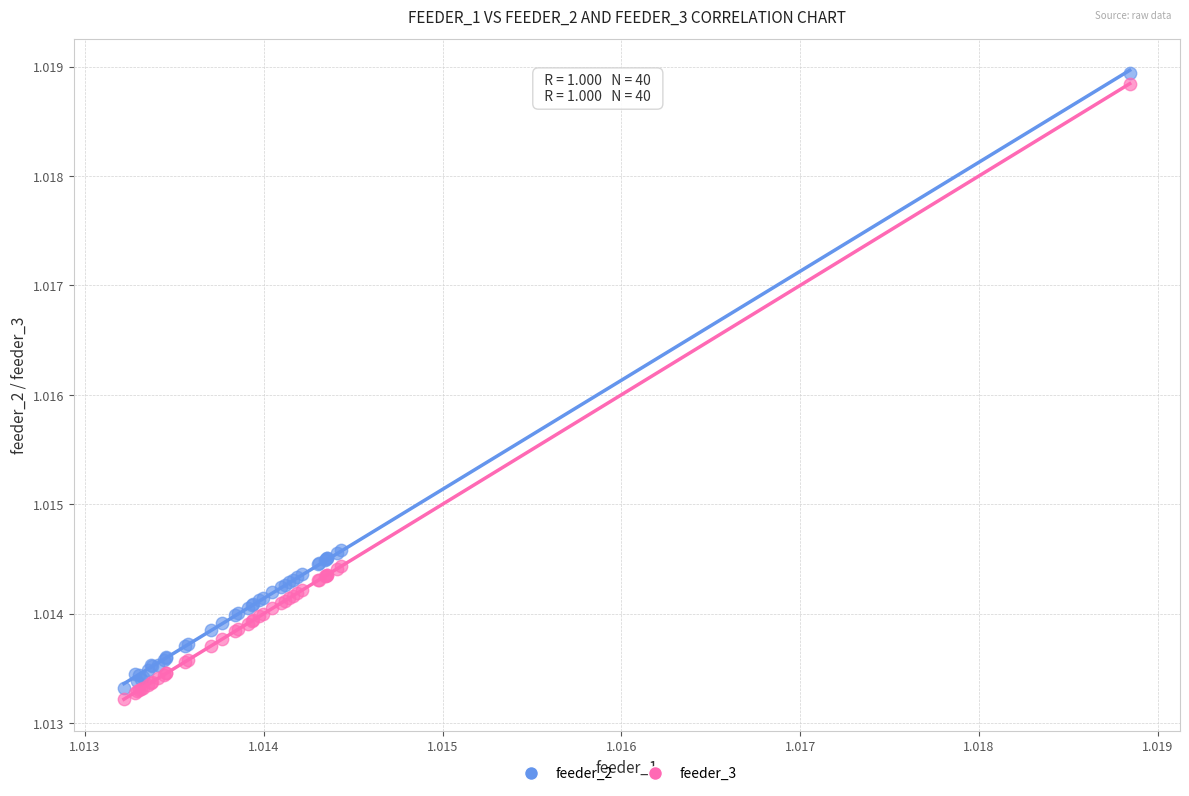

What are all the series names shown in the legend?

feeder_2, feeder_3